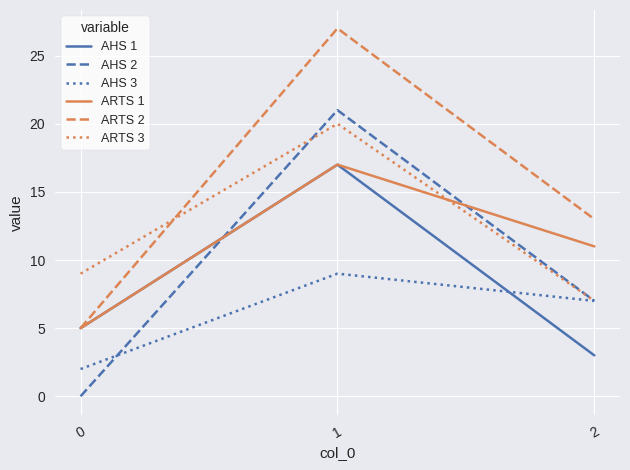

What are all the series names shown in the legend?

AHS 1, AHS 2, AHS 3, ARTS 1, ARTS 2, ARTS 3